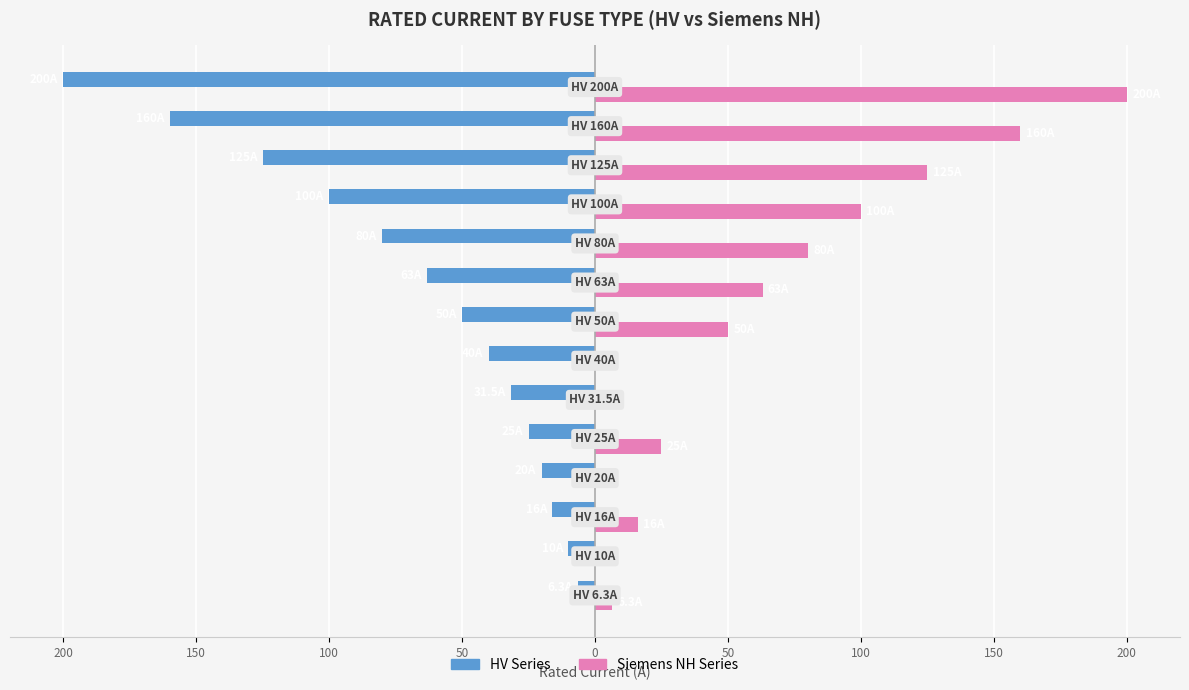

What are all the series names shown in the legend?

HV Series, Siemens NH Series